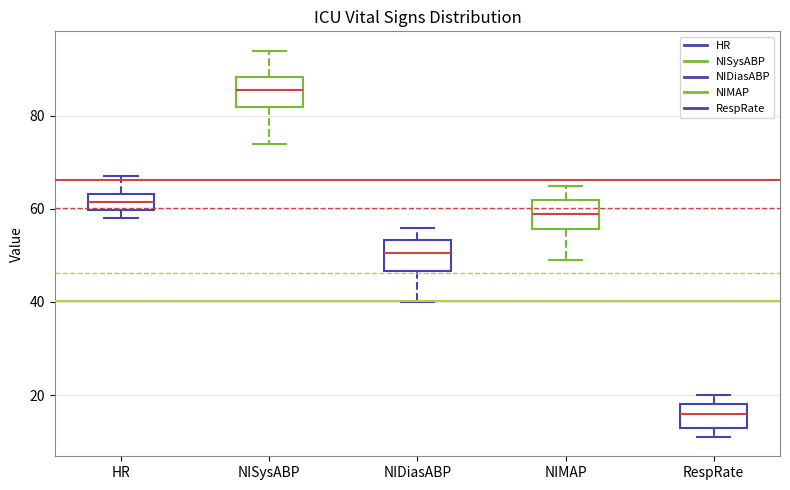

Which box has the highest median line?

NISysABP